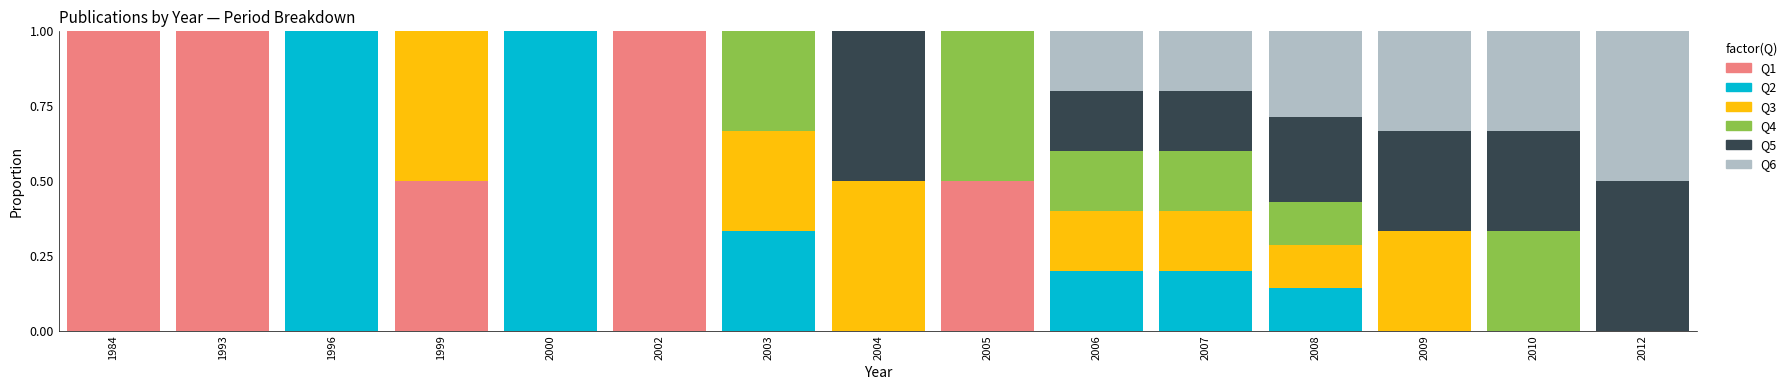

What are all the series names shown in the legend?

Q1, Q2, Q3, Q4, Q5, Q6